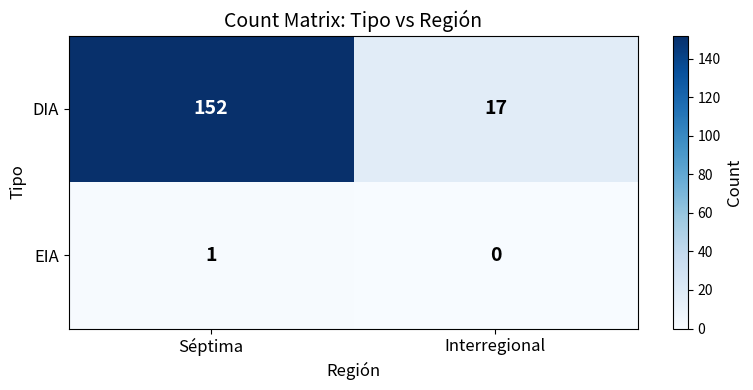

What is the sum of the DIA values at Séptima and Interregional?

169